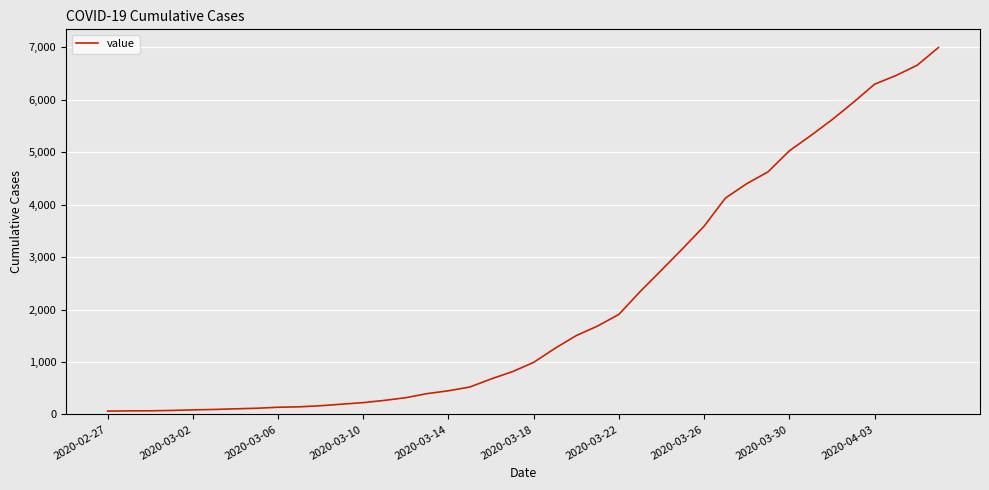

What is the maximum value shown in the chart?

6994